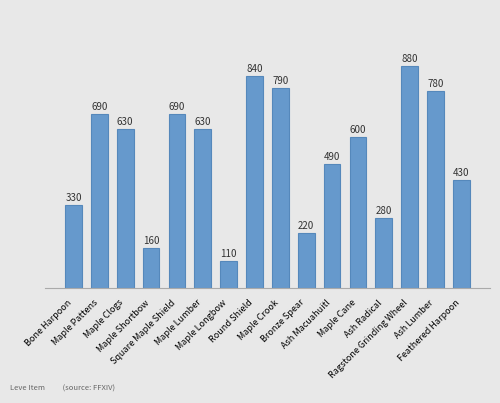

What value does the data have at Bronze Spear, to the nearest 100?

200